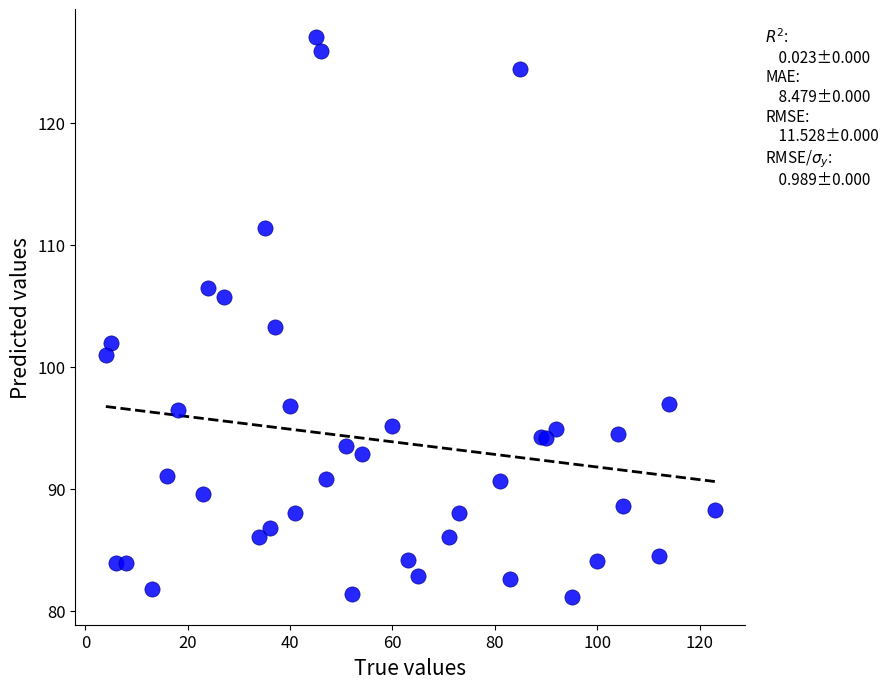

What Y value in the scatter plot is closest to 104?

103.3